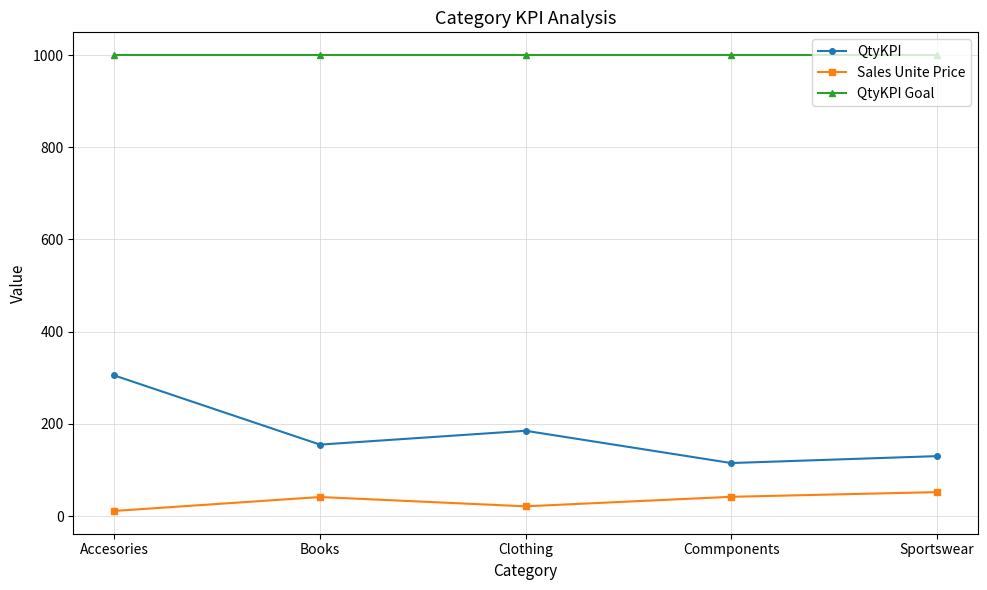

What are all the series names shown in the legend?

QtyKPI, Sales Unite Price, QtyKPI Goal